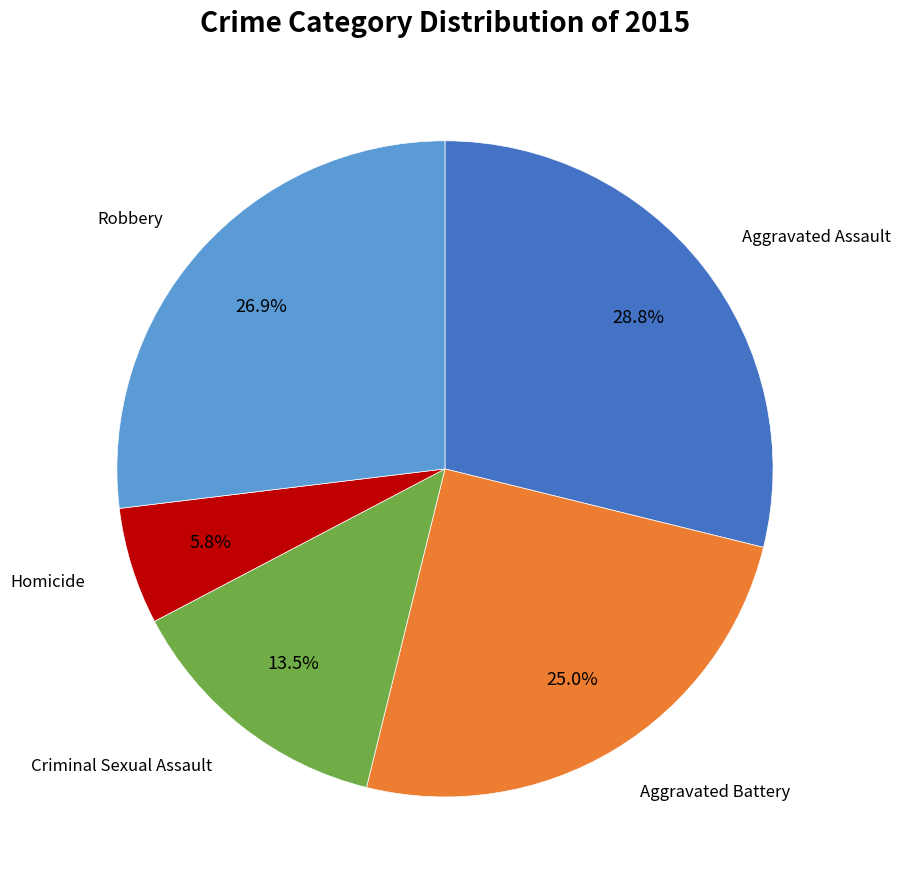

Does any single category account for the majority?

No